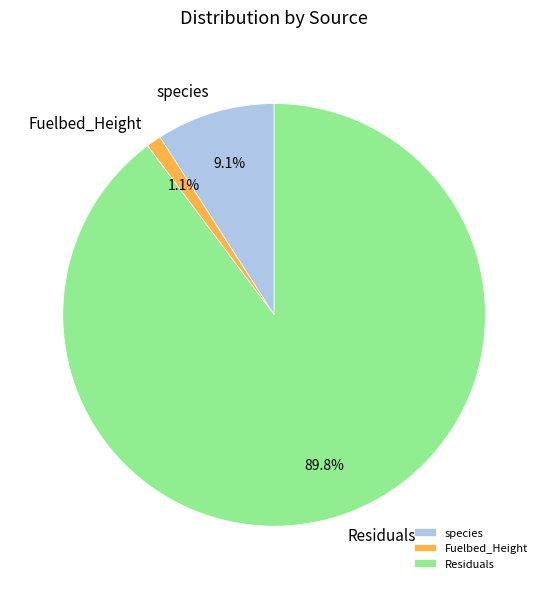

What percentage do Residuals and species together represent?

98.9%